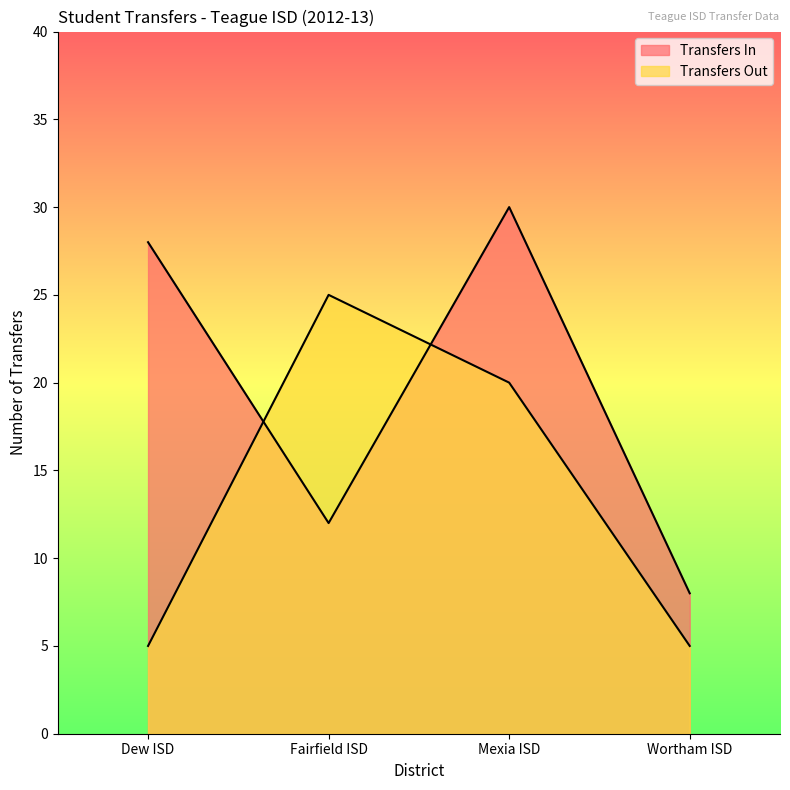

What is the label of the 2nd point from the left?

Fairfield ISD